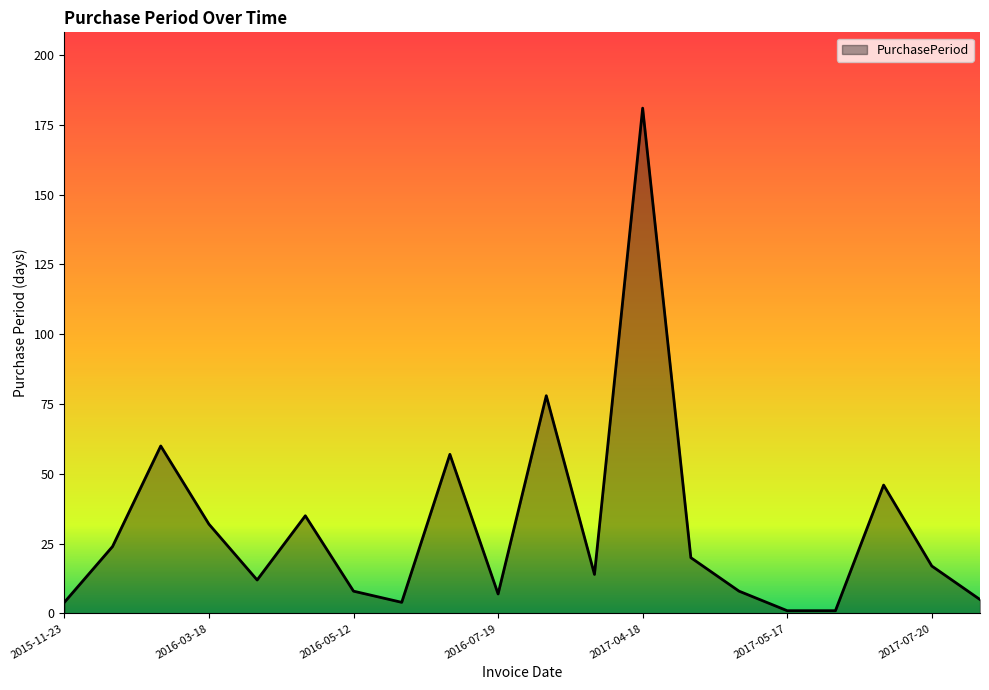

What is the difference between the maximum and minimum values?

180